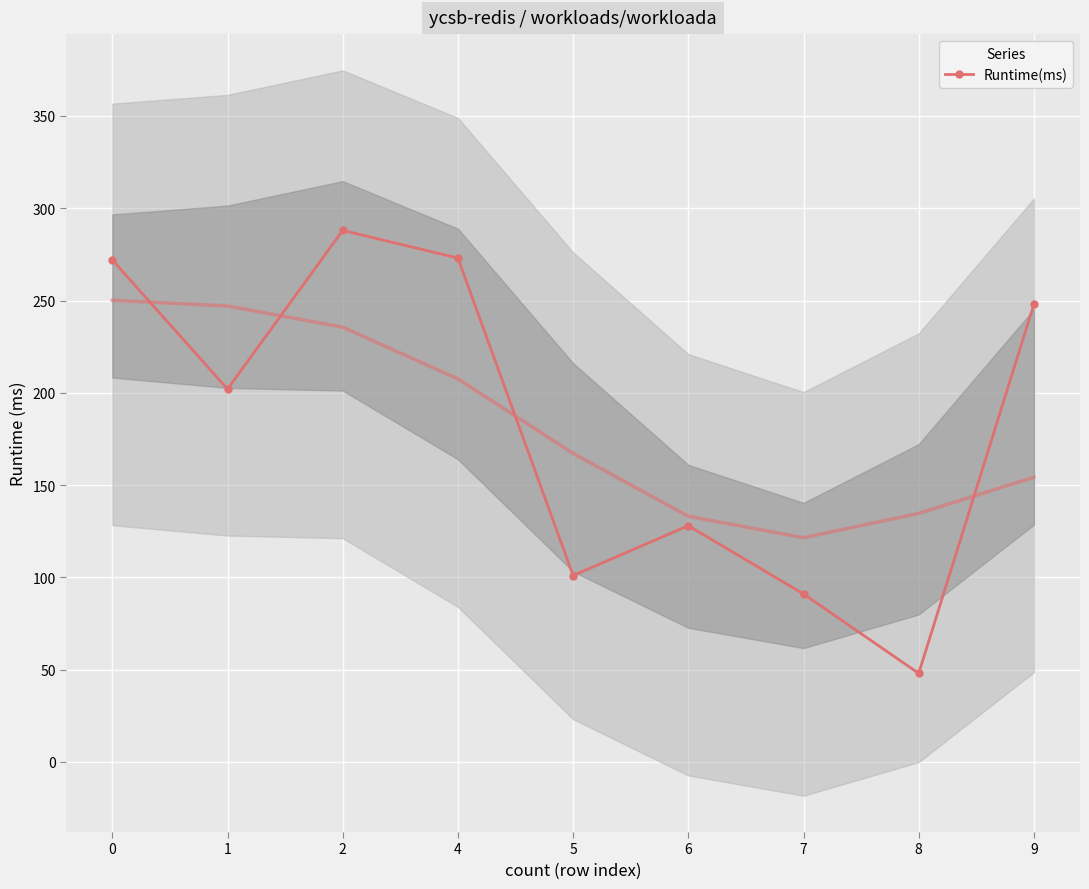

How many values exceed 202?

4